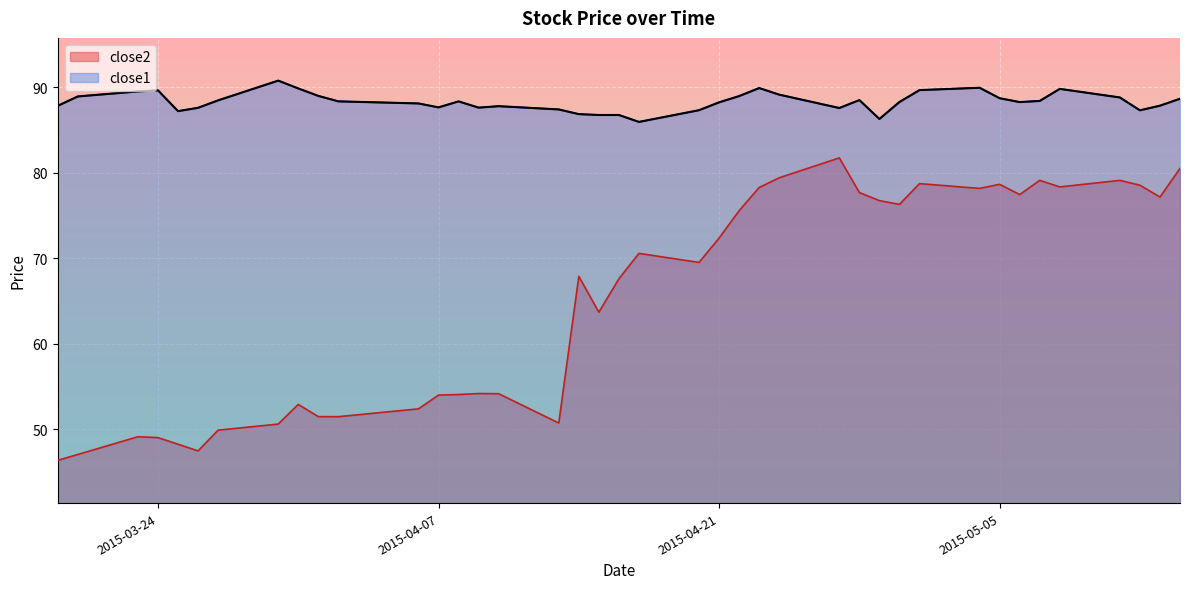

Count the number of data series in this chart.

2